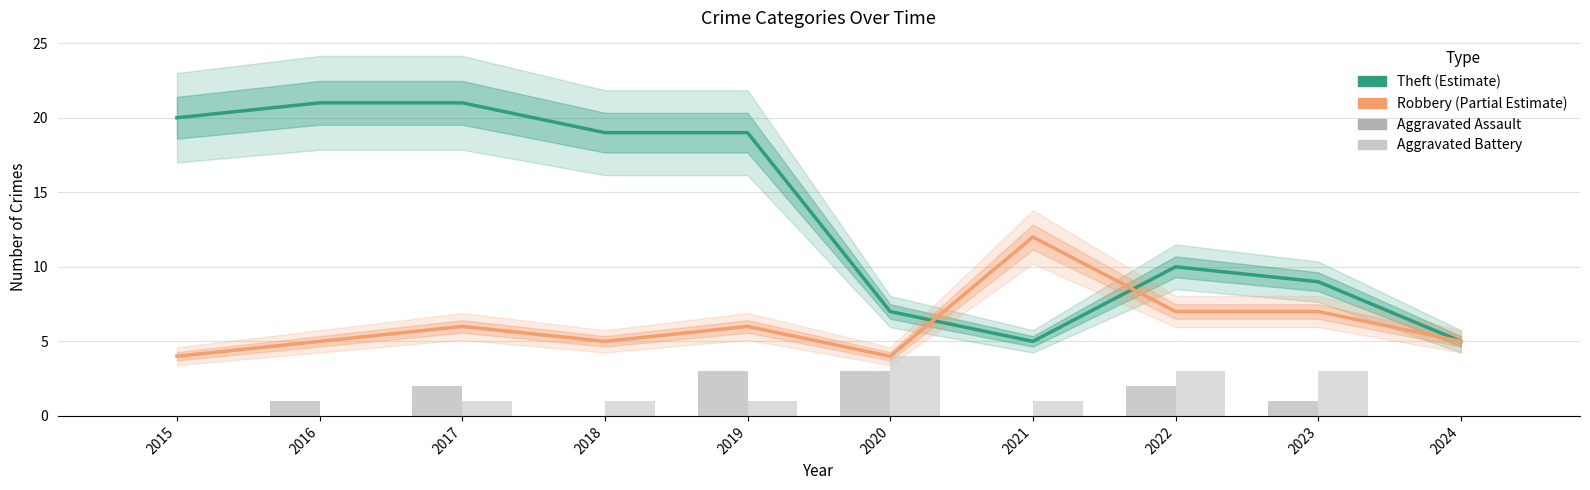

How many groups of bars are there?

10